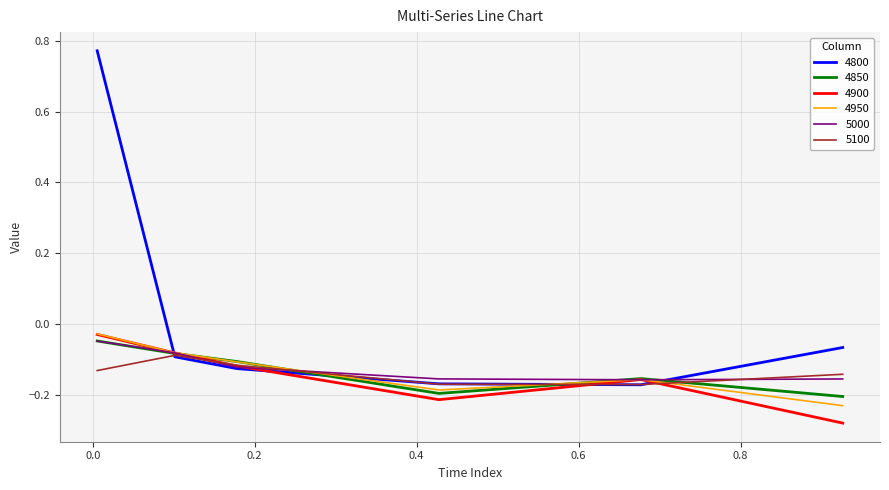

Which series has the largest total across all categories?

4800